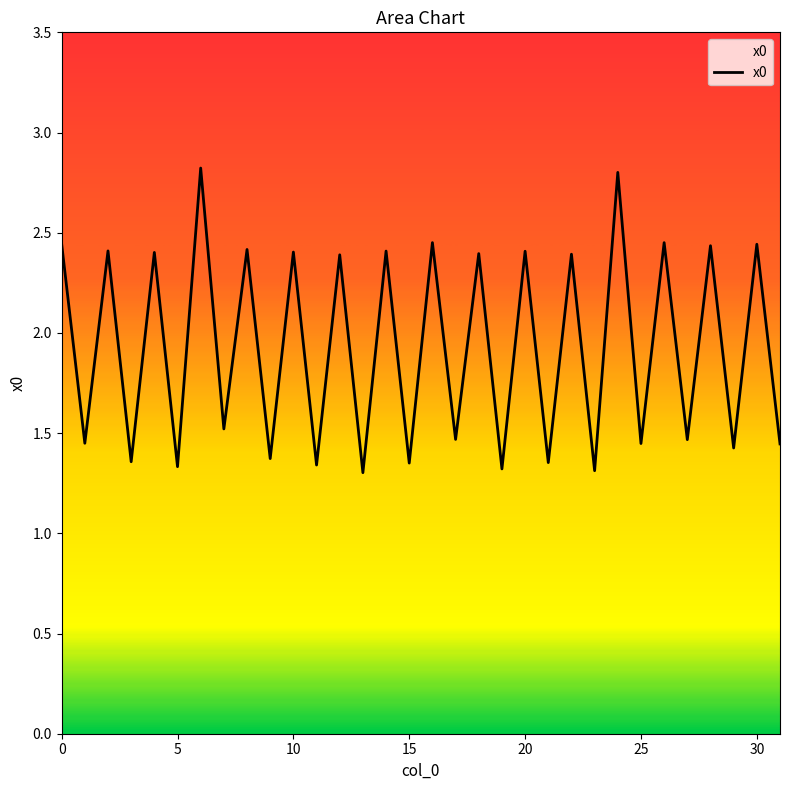

How many lines are shown in the chart?

1